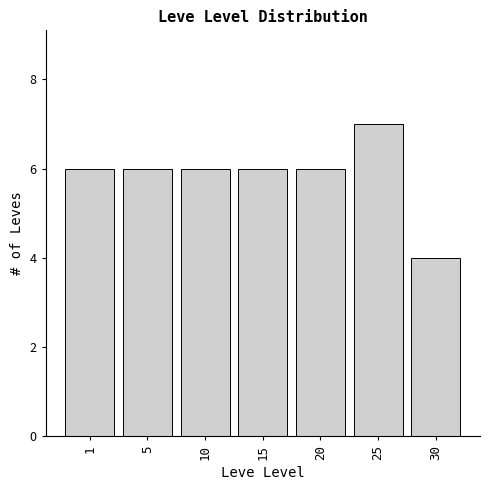

Reading left to right, extract all data points from this chart.

6	6	6	6	6	7	4